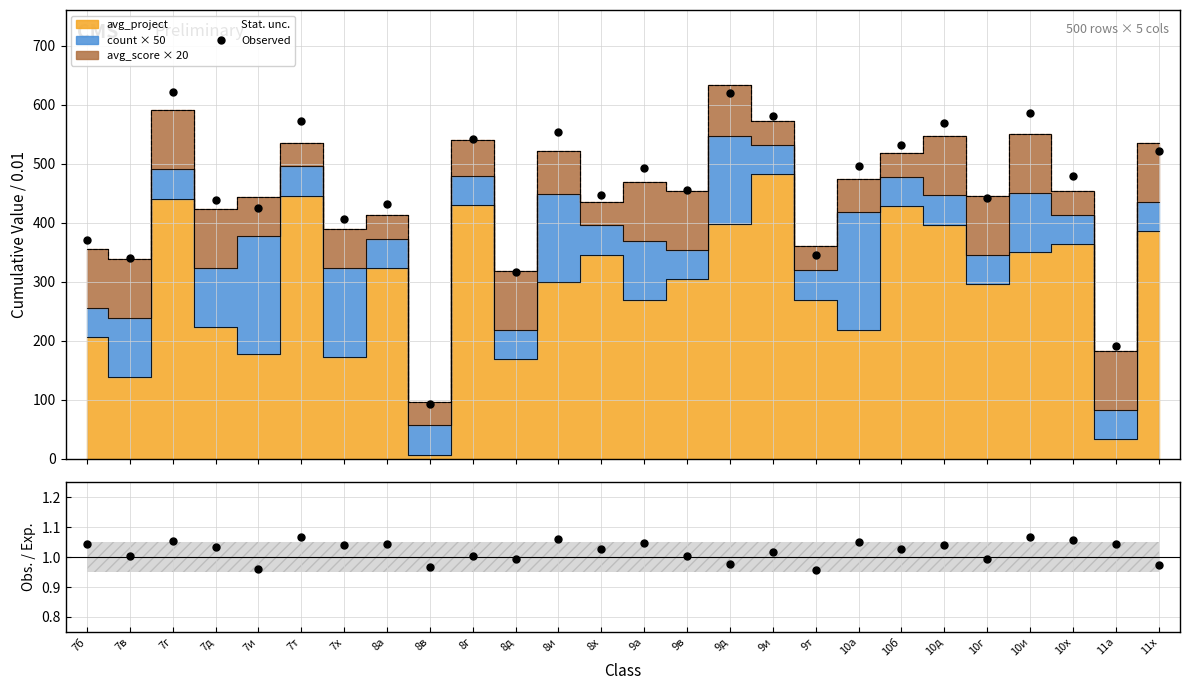

What is the label of the 25th point from the left?

11а